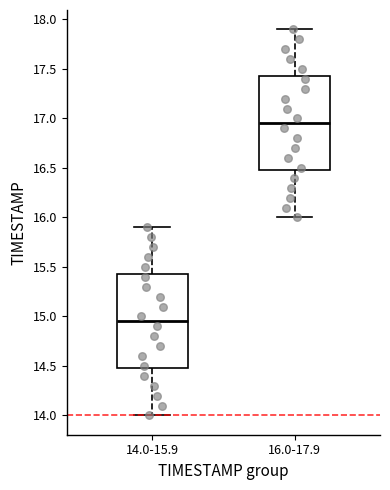

Where does the upper whisker of the box for 16.0-17.9 end on the y-axis? The values are not printed on the chart, so give them approximately, as read against the axis.

17.90